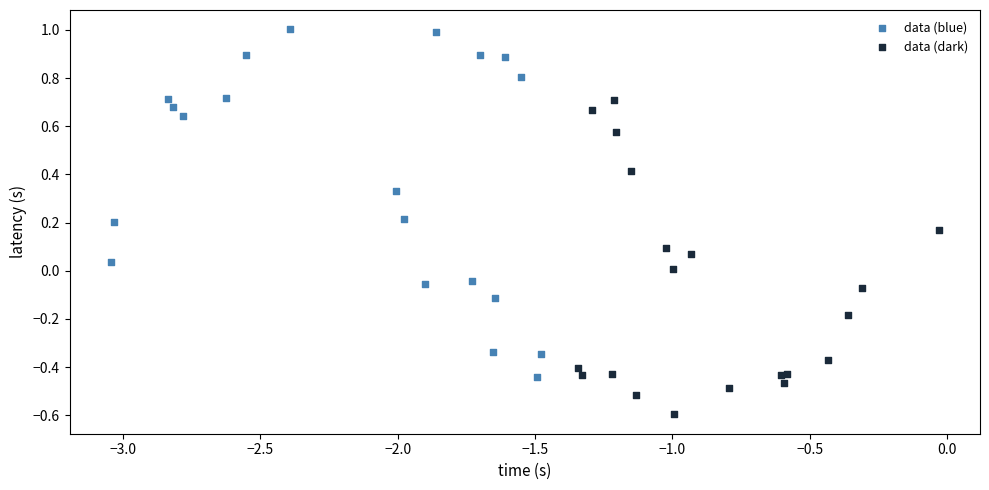

Which series reaches the minimum Y coordinate?

data (dark)